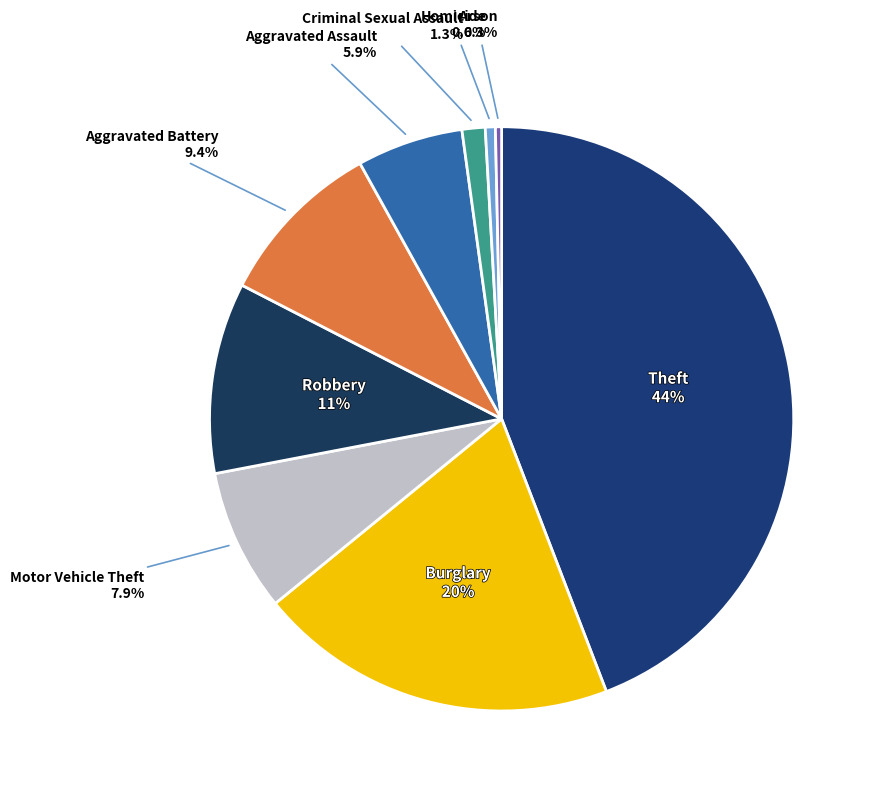

What is the ratio of the value at Theft to the value at Burglary?

2.2